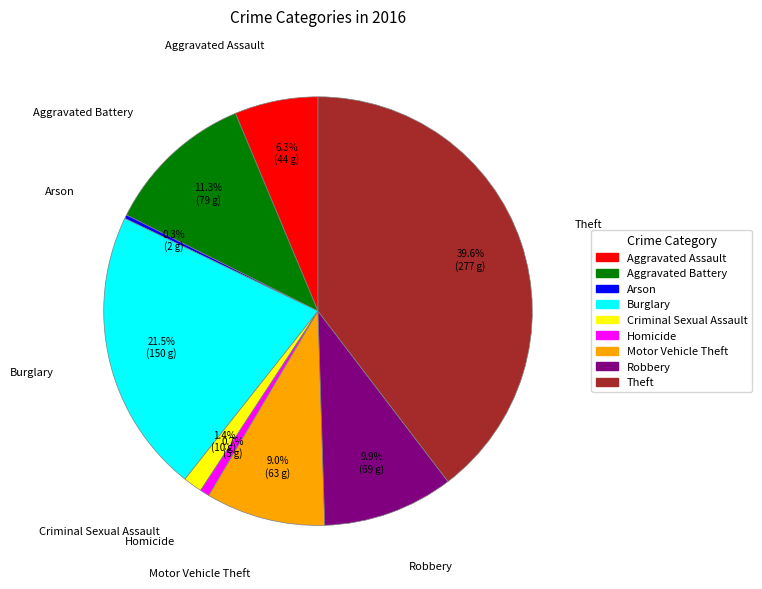

The Arson slice represents 11% of the pie. True or false?

False